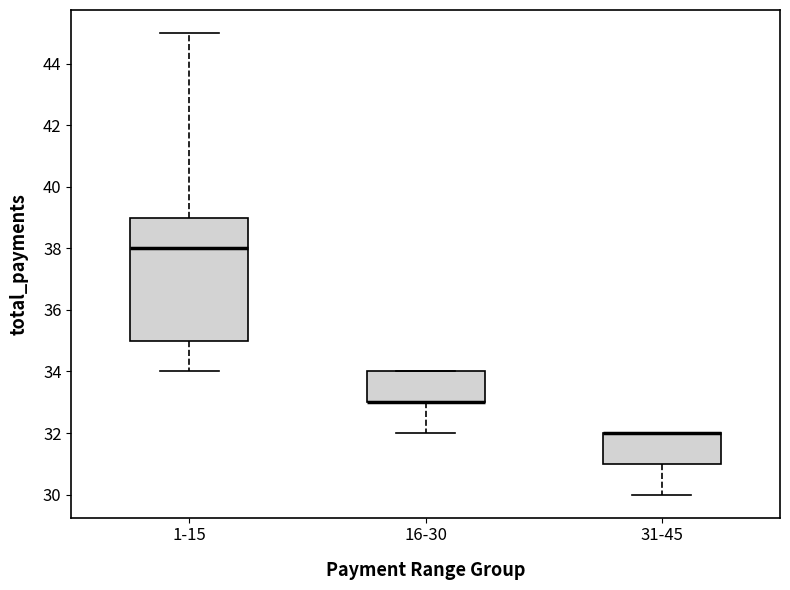

Reading left to right, transcribe this box plot: for each box, give where its median line is, the range the box spans, and where its two whiskers end, as read against the y-axis. The values are not printed on the chart, so give them approximately, as read against the axis.

1-15: median 38, box 35 to 39, whiskers 34 to 45
16-30: median 33 (drawn on the box's lower edge), box 33 to 34, whiskers 32 to 34
31-45: median 32 (drawn on the box's upper edge), box 31 to 32, whiskers 30 to 32